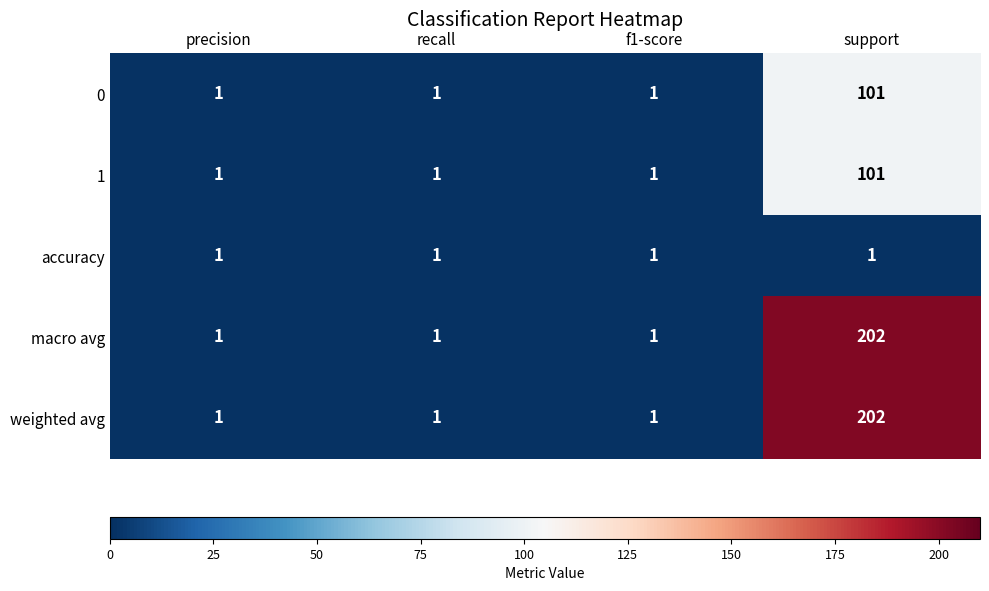

Reading left to right, transcribe all the data shown in this chart.

0: 1	1	1	101
1: 1	1	1	101
accuracy: 1	1	1	1
macro avg: 1	1	1	202
weighted avg: 1	1	1	202